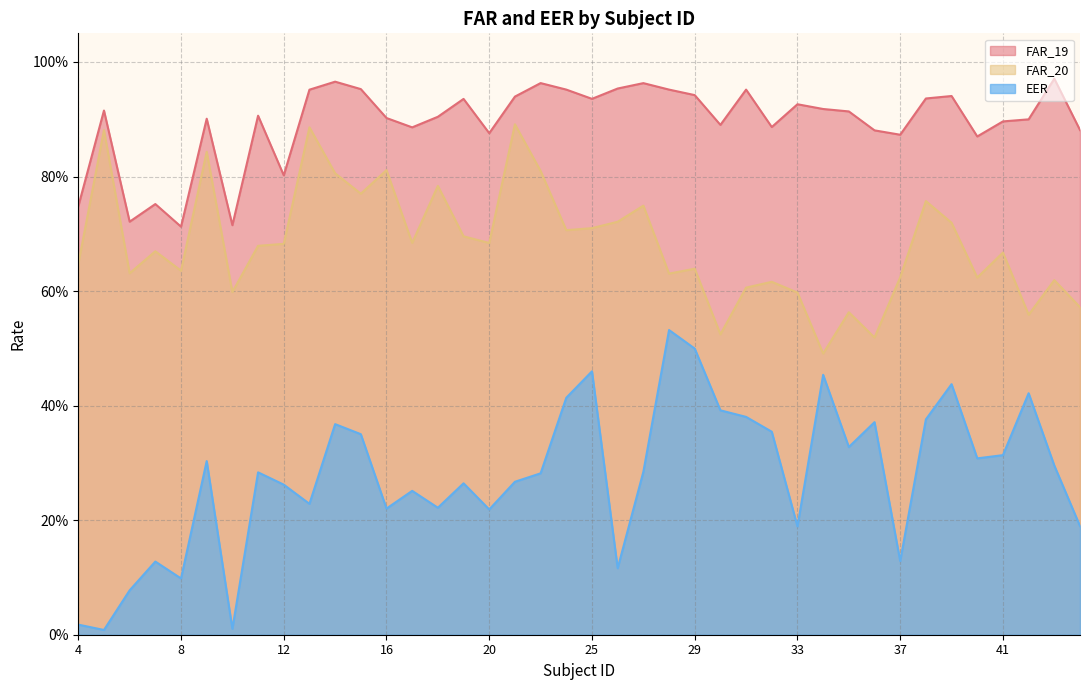

Which series changed the most between 6 and 24?

EER